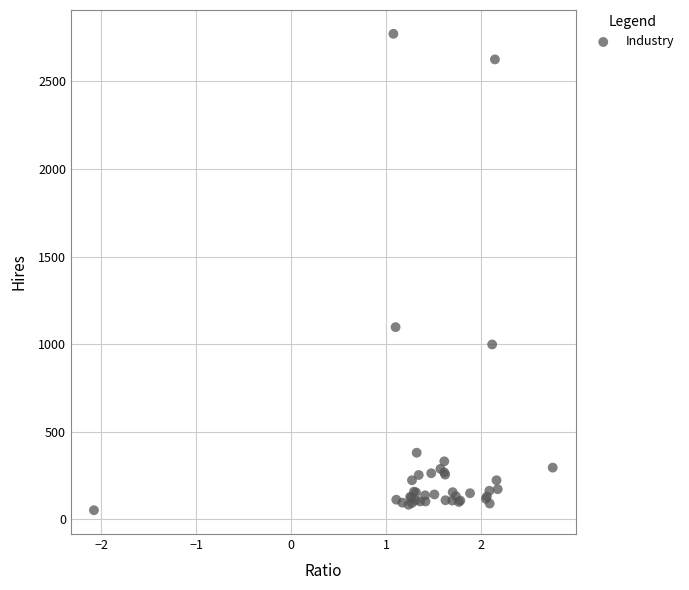

What Y value in the scatter plot is closest to 1411?

1097